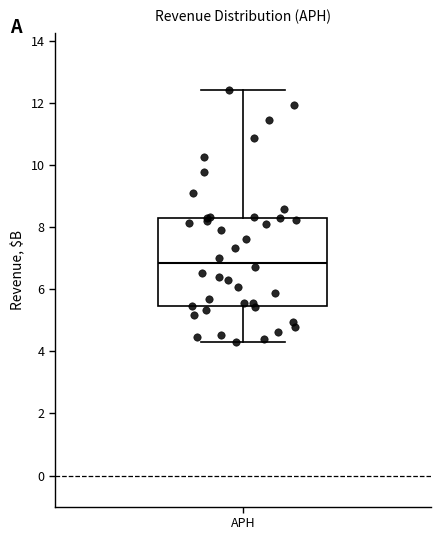

Read this box plot against the y-axis: the position of the median line, the range covered by the box, and the ends of both whiskers. The values are not printed on the chart, so give them approximately, as read against the axis.

median 6.8, box 5.4 to 8.4, whiskers 4.2 to 12.4